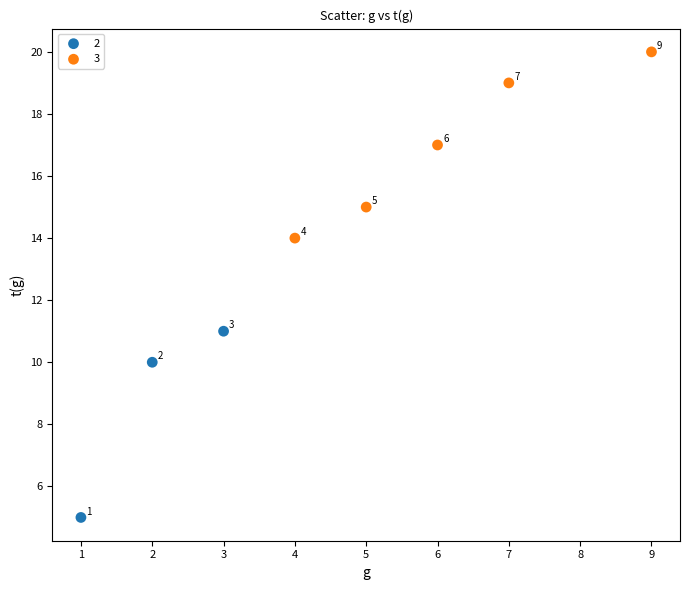

Which series contains the highest Y value?

3